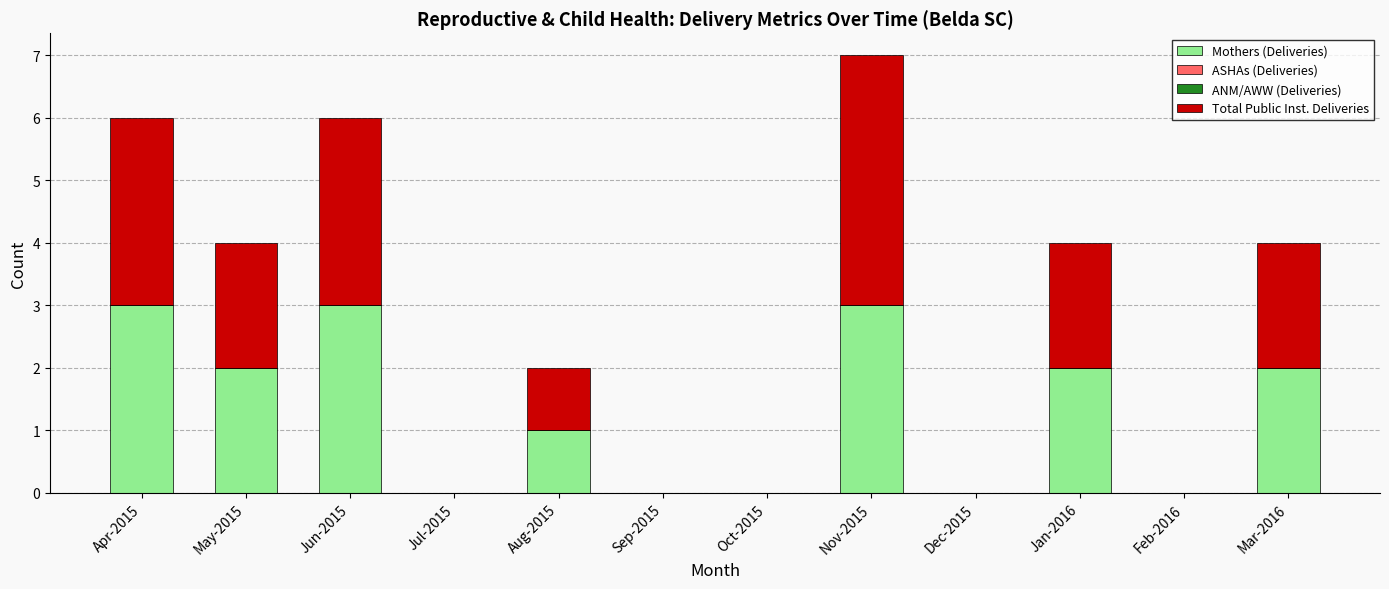

Reading left to right, list the values for the Mothers (Deliveries) series.

Apr-2015=3	May-2015=2	Jun-2015=3	Jul-2015=0	Aug-2015=1	Sep-2015=0	Oct-2015=0	Nov-2015=3	Dec-2015=0	Jan-2016=2	Feb-2016=0	Mar-2016=2